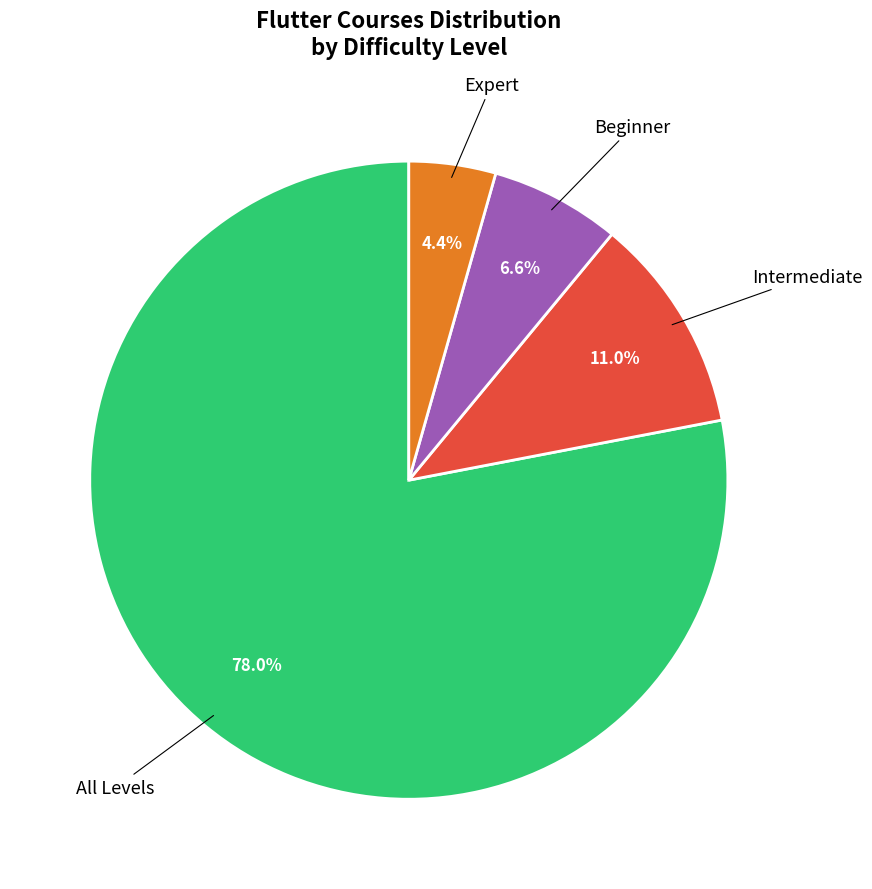

Combined, what portion of the pie is Intermediate and Expert?

15.4%